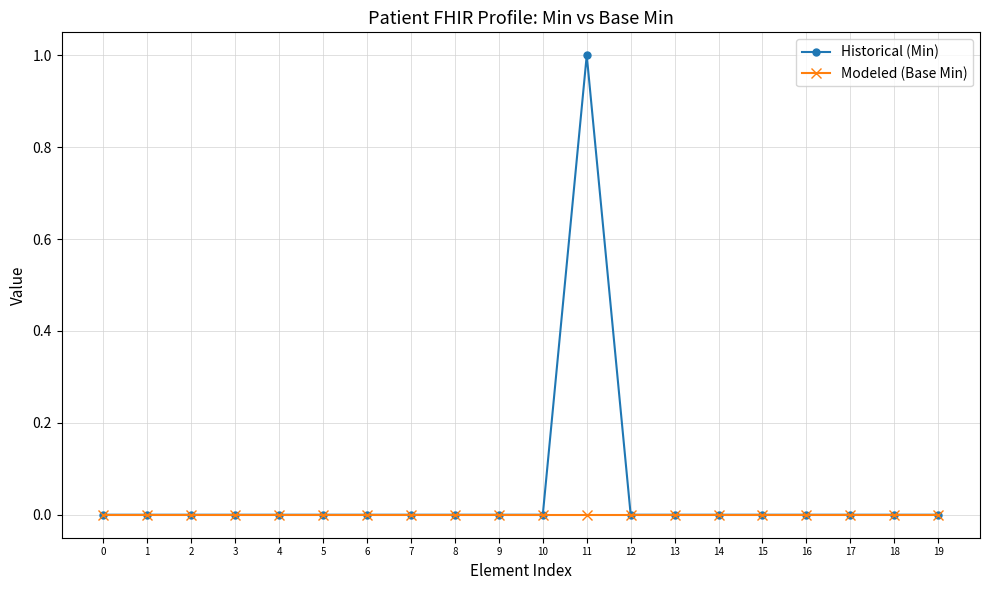

True or false: Modeled (Base Min) and Historical (Min) intersect in this chart.

False